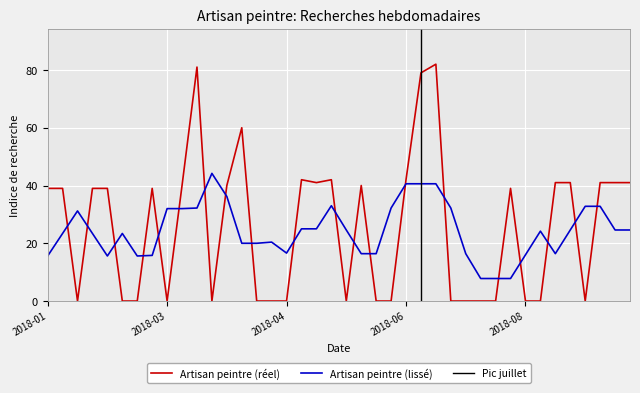

What is the maximum value for Artisan peintre (lissé)?

44.2